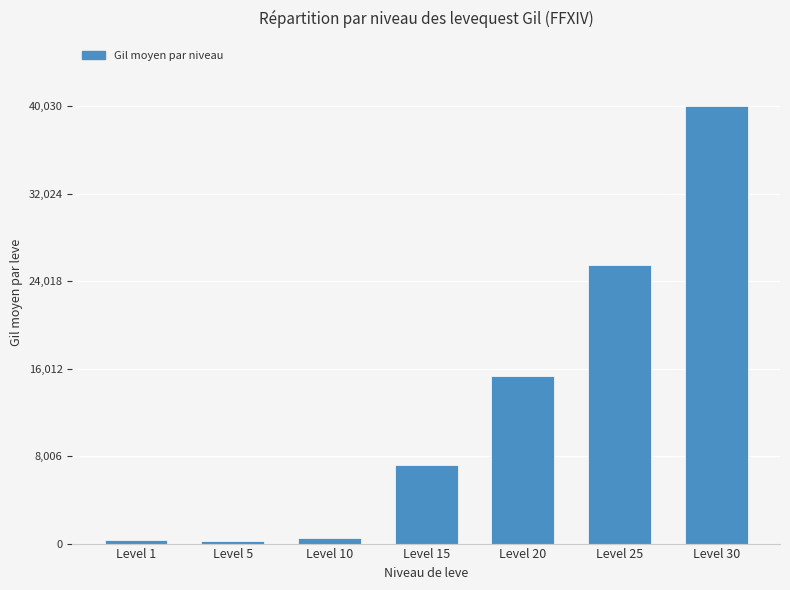

What is the smallest value displayed?

220